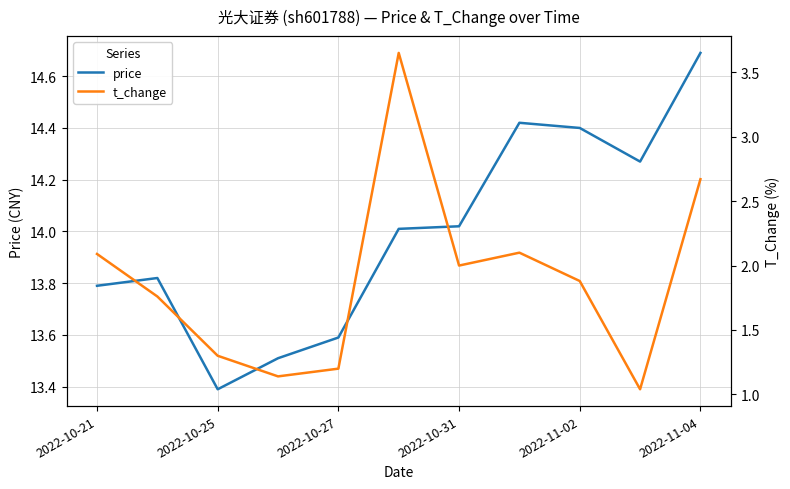

What is the highest value of the price series?

14.7